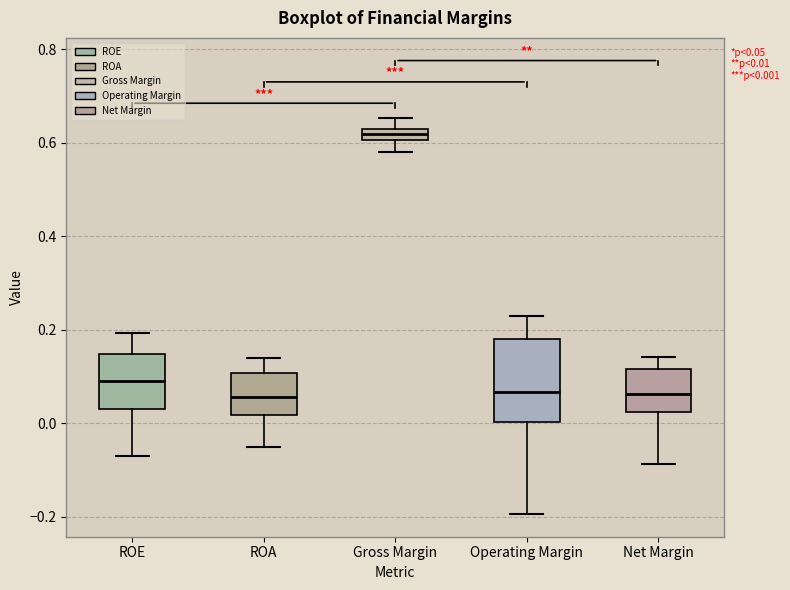

Which box's median line is the highest?

Gross Margin